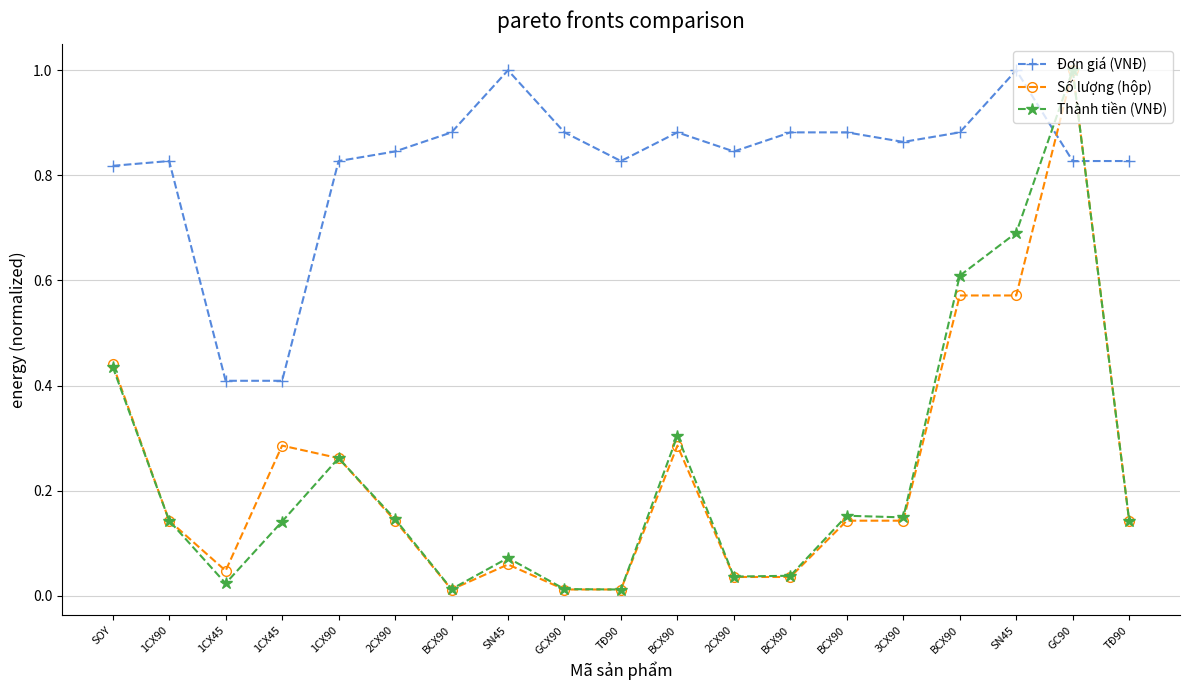

Reading left to right, transcribe all the data shown in this chart.

Đơn giá (VNĐ): SOY=0.8	1CX90=0.8	1CX45=0.4	1CX45=0.4	1CX90=0.8	2CX90=0.8	BCX90=0.9	SN45=1.0	GCX90=0.9	TĐ90=0.8	BCX90=0.9	2CX90=0.8	BCX90=0.9	BCX90=0.9	3CX90=0.9	BCX90=0.9	SN45=1.0	GC90=0.8	TĐ90=0.8
Số lượng (hộp): SOY=0.4	1CX90=0.1	1CX45=0.0	1CX45=0.3	1CX90=0.3	2CX90=0.1	BCX90=0.0	SN45=0.1	GCX90=0.0	TĐ90=0.0	BCX90=0.3	2CX90=0.0	BCX90=0.0	BCX90=0.1	3CX90=0.1	BCX90=0.6	SN45=0.6	GC90=1.0	TĐ90=0.1
Thành tiền (VNĐ): SOY=0.4	1CX90=0.1	1CX45=0.0	1CX45=0.1	1CX90=0.3	2CX90=0.1	BCX90=0.0	SN45=0.1	GCX90=0.0	TĐ90=0.0	BCX90=0.3	2CX90=0.0	BCX90=0.0	BCX90=0.2	3CX90=0.1	BCX90=0.6	SN45=0.7	GC90=1.0	TĐ90=0.1